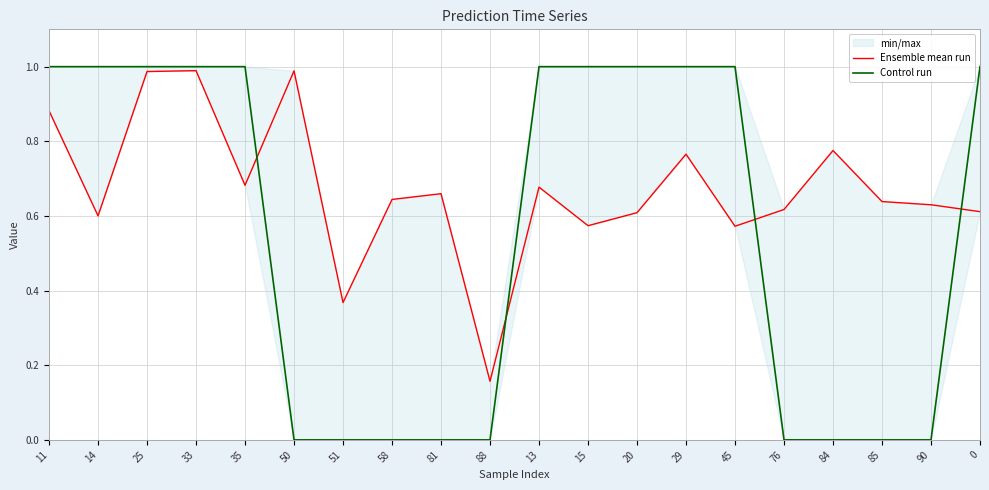

What position from the left is 29?

14